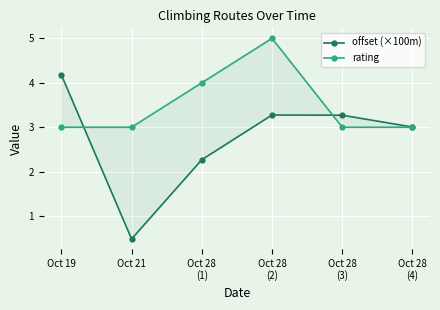

List the labels in order of offset (×100m) value, smallest first.

Oct 21, Oct 28
(1), Oct 28
(4), Oct 28
(3), Oct 28
(2), Oct 19